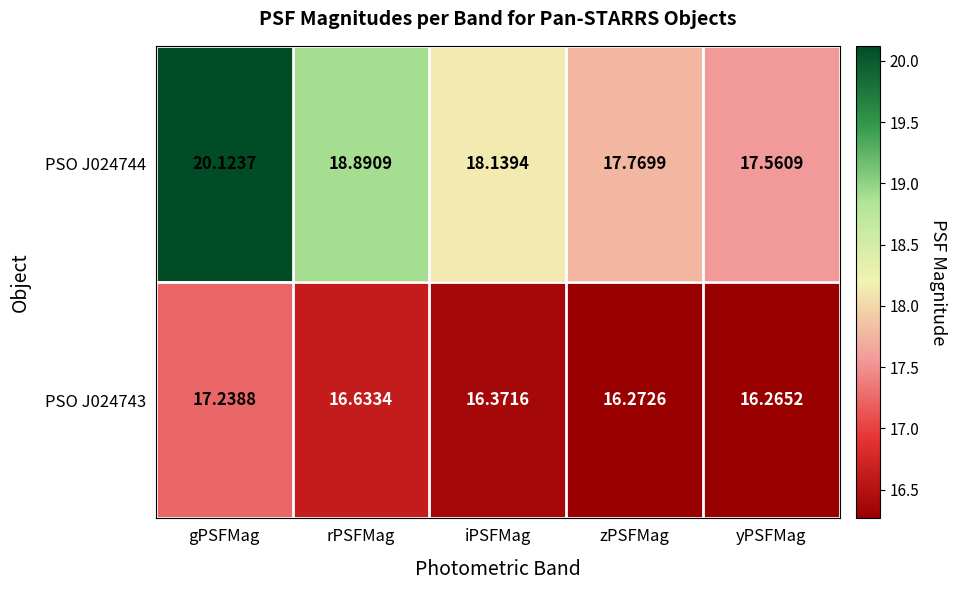

At which label is PSO J024743 closest to 16?

yPSFMag